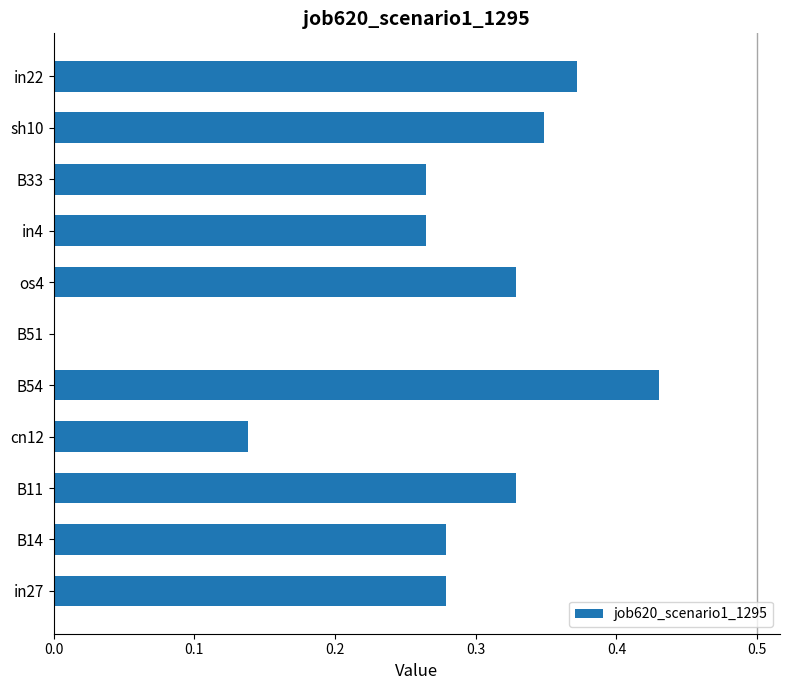

Between in27 and B54, which is larger?

B54